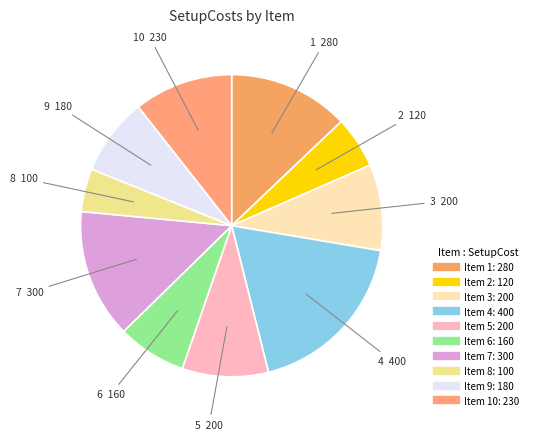

How many slices are in this pie chart?

10